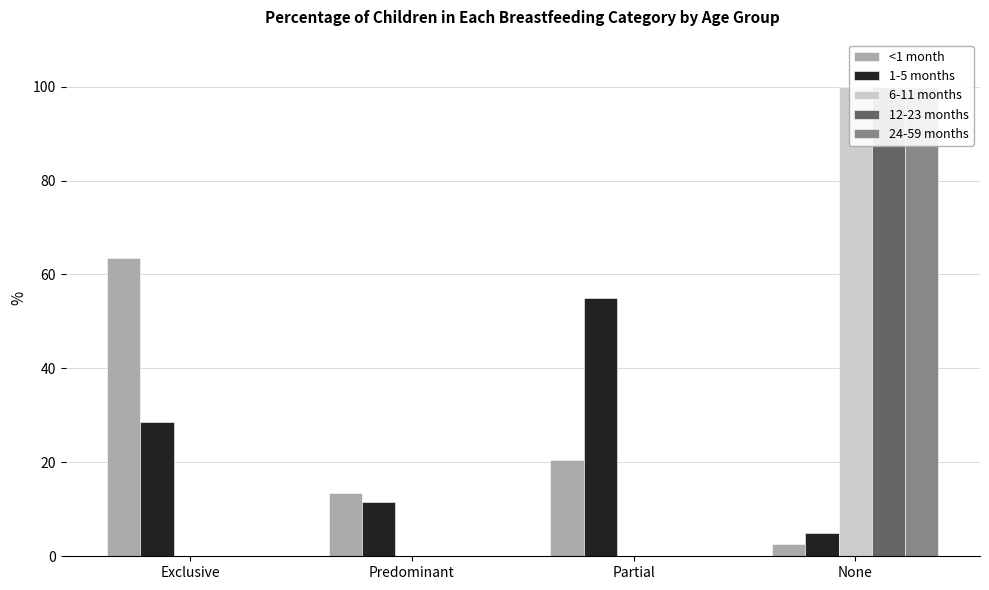

At how many categories does at least one series exceed 18?

3